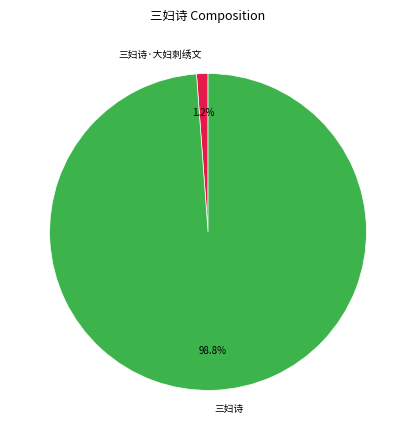

How many segments does this pie chart have?

2